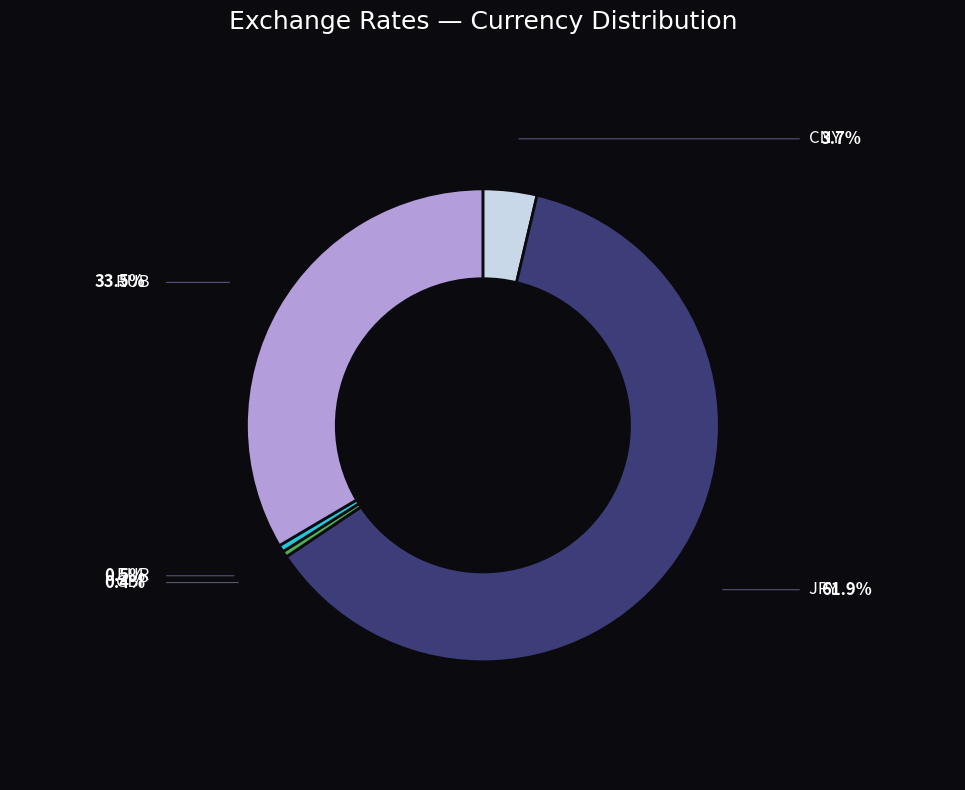

What is the change in value from GBP to EUR?

+0.1